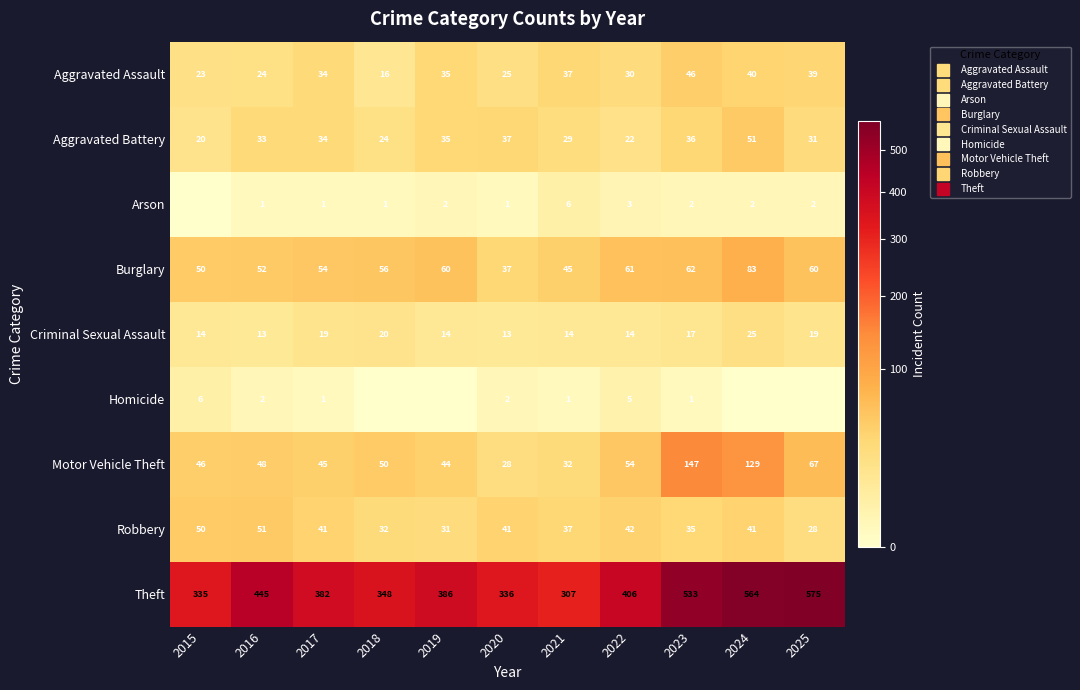

At which label does Homicide reach its minimum?

2018